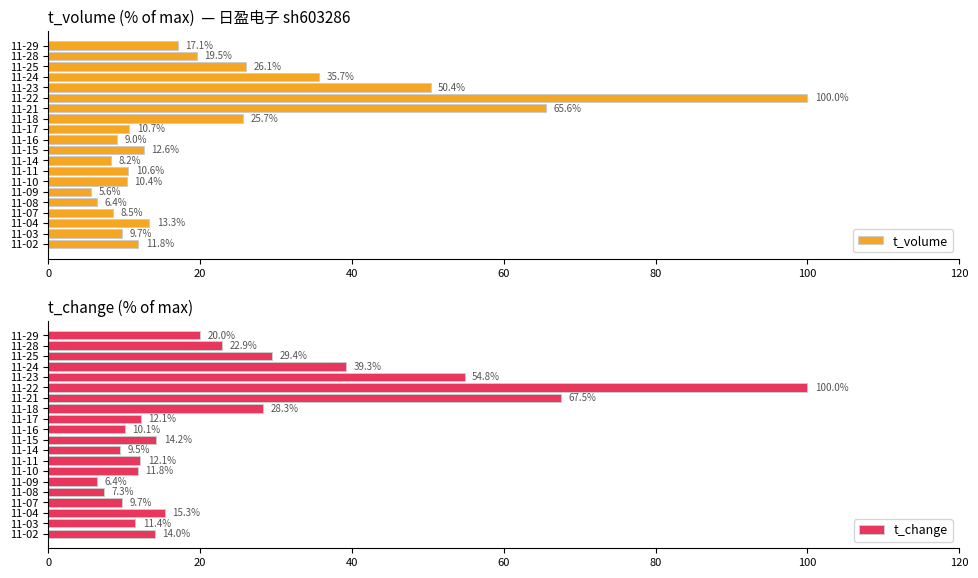

How many bars are there in each group?

2